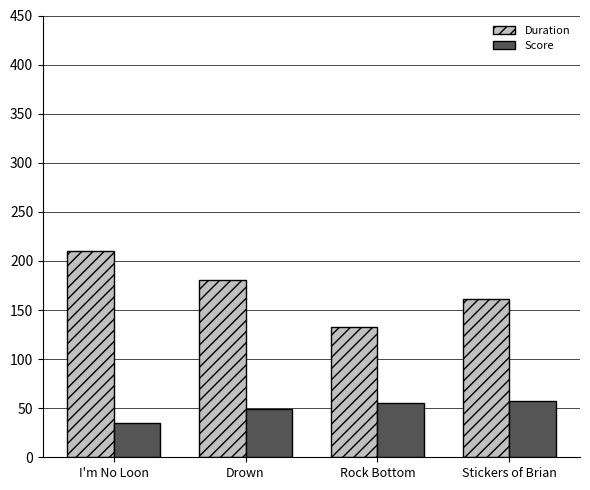

List the series in order of their peak value, highest first.

Duration, Score